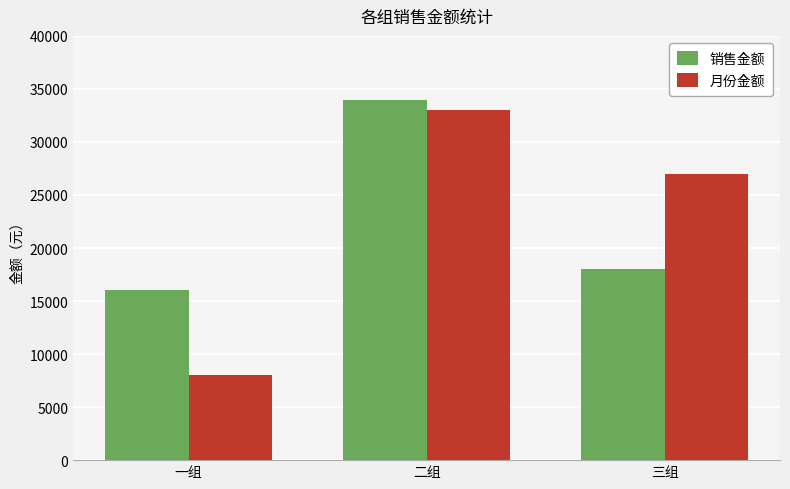

Reading left to right, transcribe all the data shown in this chart.

销售金额: 一组=16000	二组=34000	三组=18000
月份金额: 一组=8000	二组=33000	三组=27000